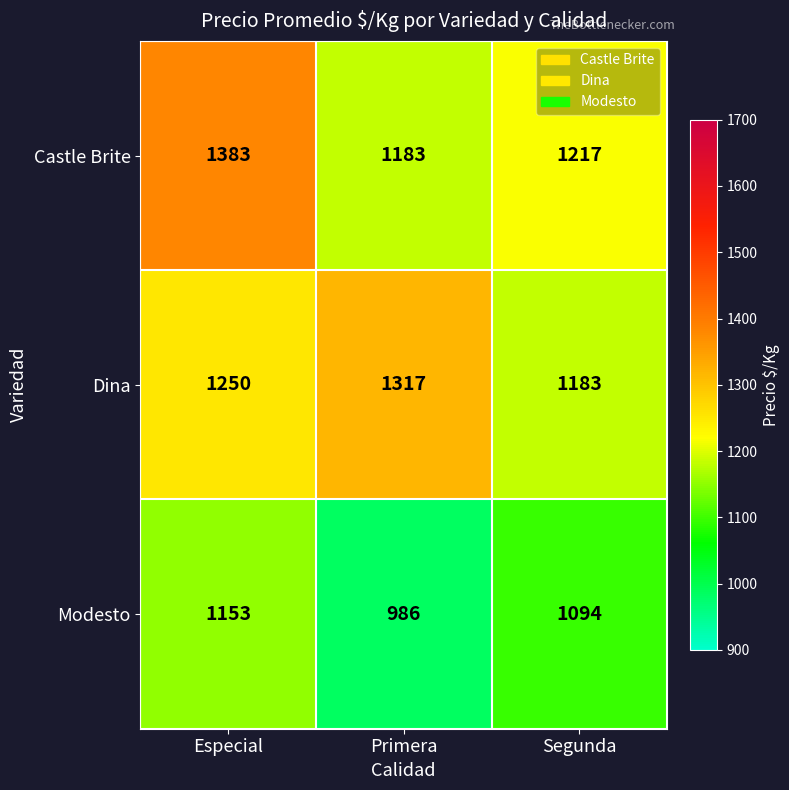

Count the Modesto values in the range 986 to 1153.

3